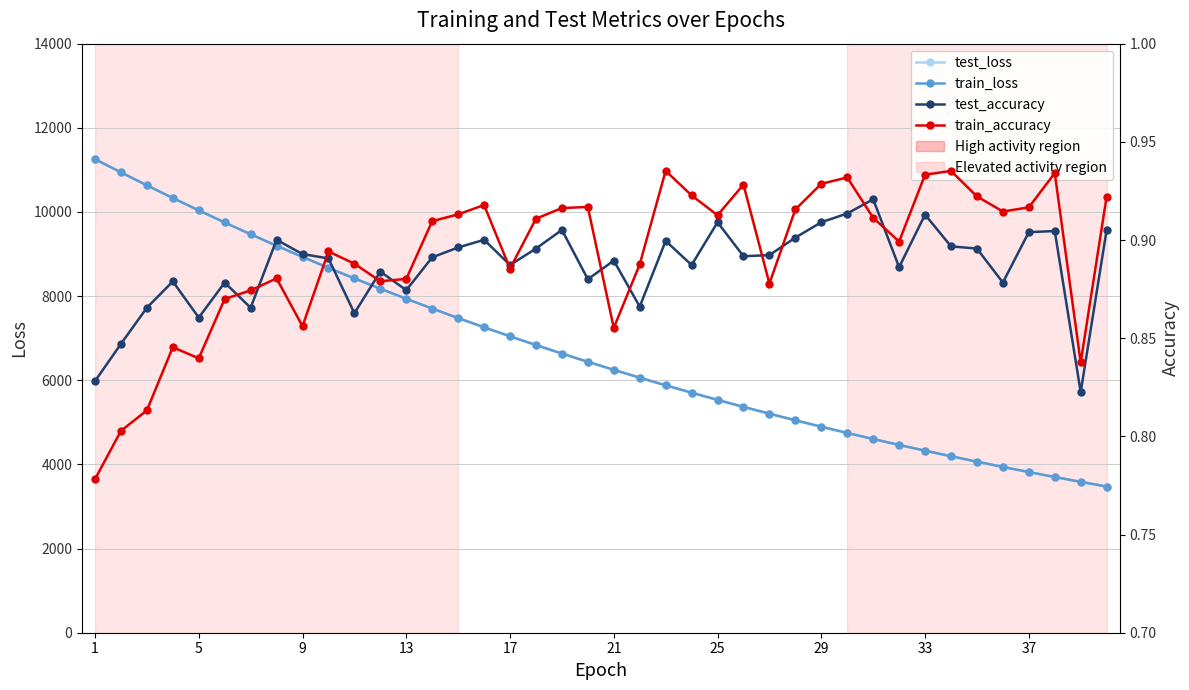

What are all the series names shown in the legend?

test_loss, train_loss, test_accuracy, train_accuracy